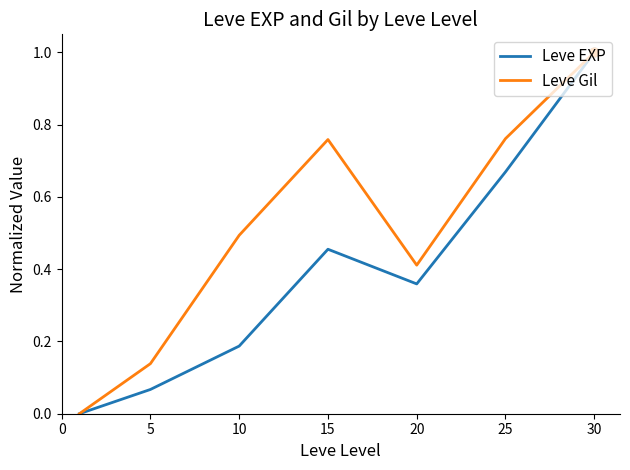

Which series has the largest total across all categories?

Leve Gil